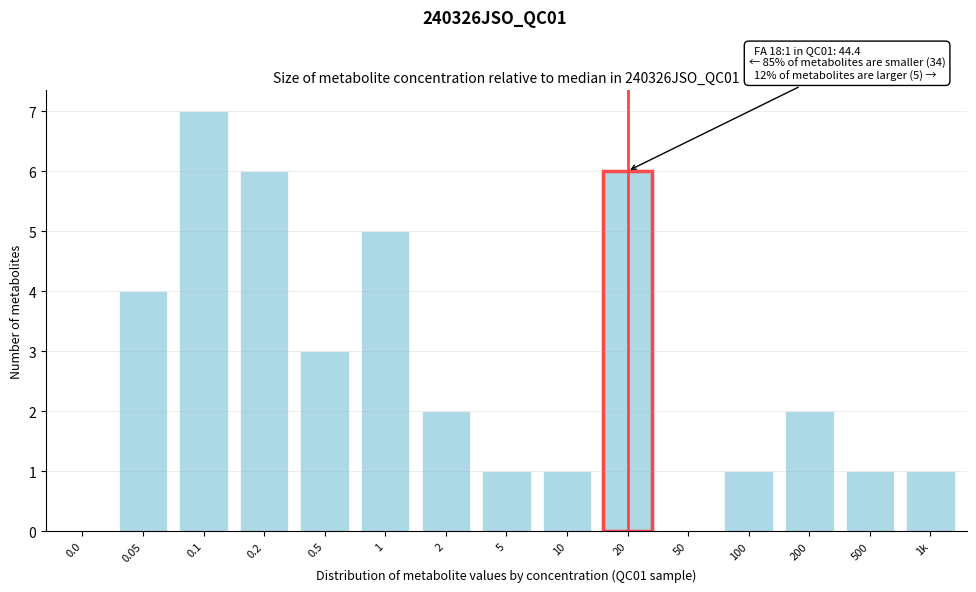

Reading left to right, extract all data points from this chart.

0.0=0	0.05=4	0.1=7	0.2=6	0.5=3	1=5	2=2	5=1	10=1	20=6	50=0	100=1	200=2	500=1	1k=1